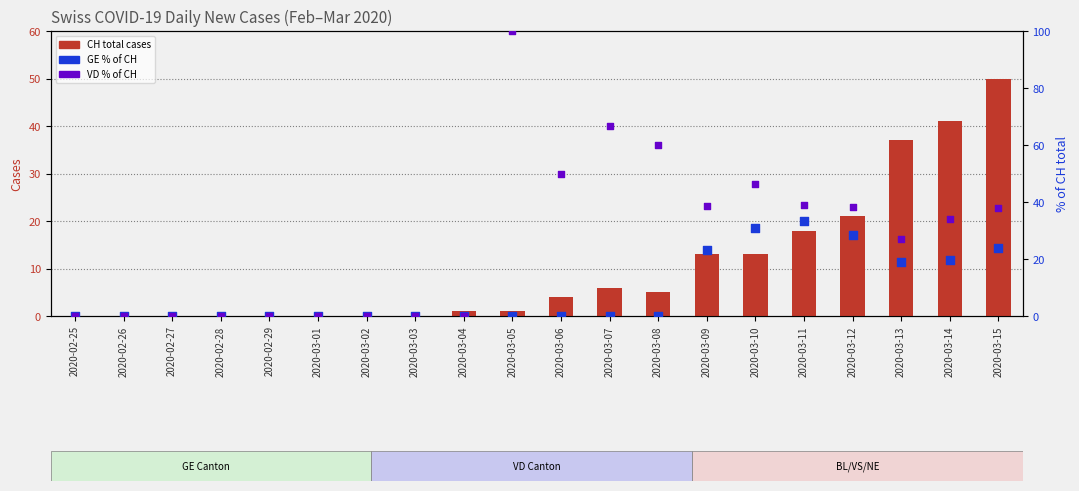

Which series has the largest total across all categories?

VD % of CH